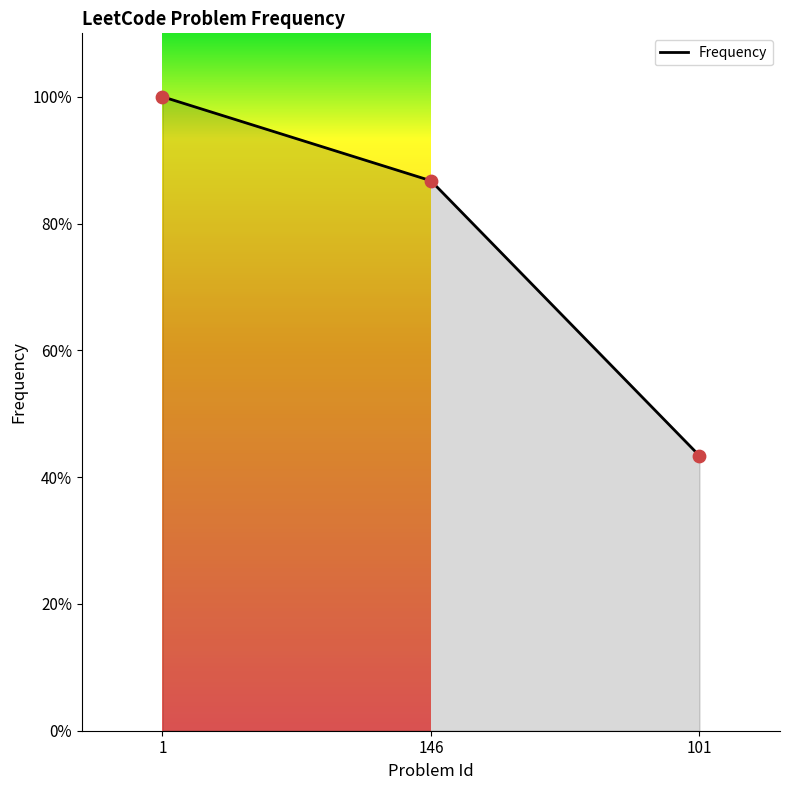

What is the ratio of the value at 101 to the value at 1?

0.4